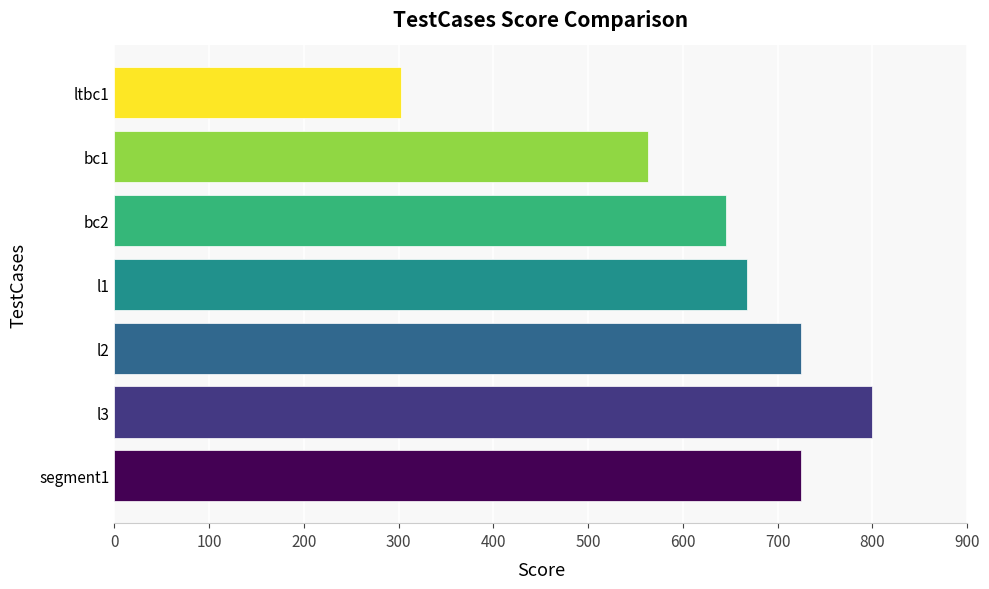

What is the change in value from l1 to l3?

+132